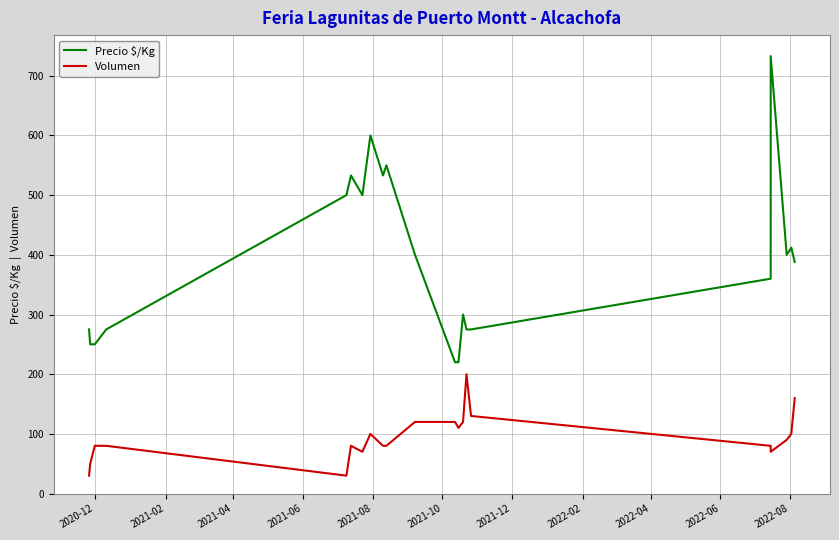

Rank the series at 2022-06 from highest to lowest value.

Precio $/Kg, Volumen